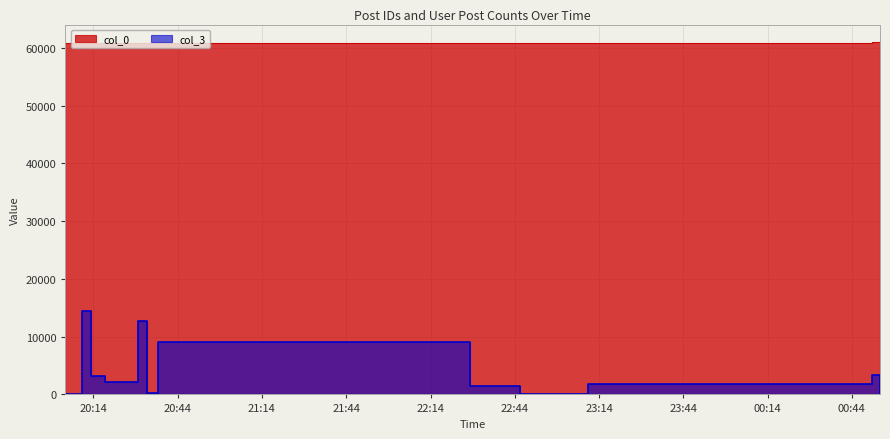

Rank the series by their maximum value, from highest to lowest.

col_0, col_3